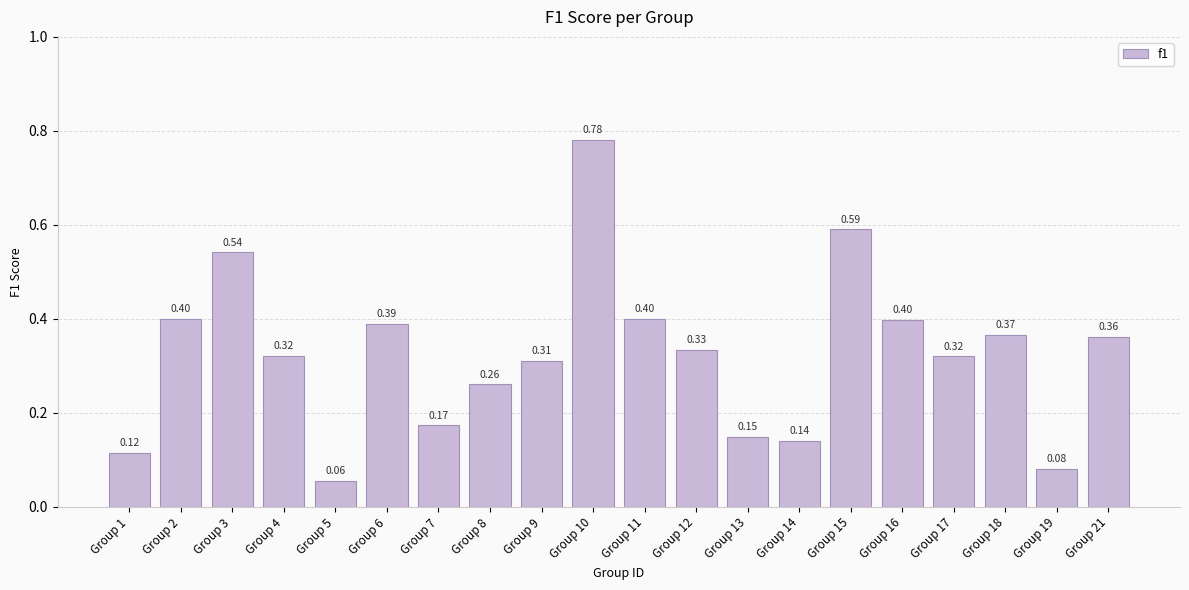

Between Group 17 and Group 16, which is larger?

Group 16